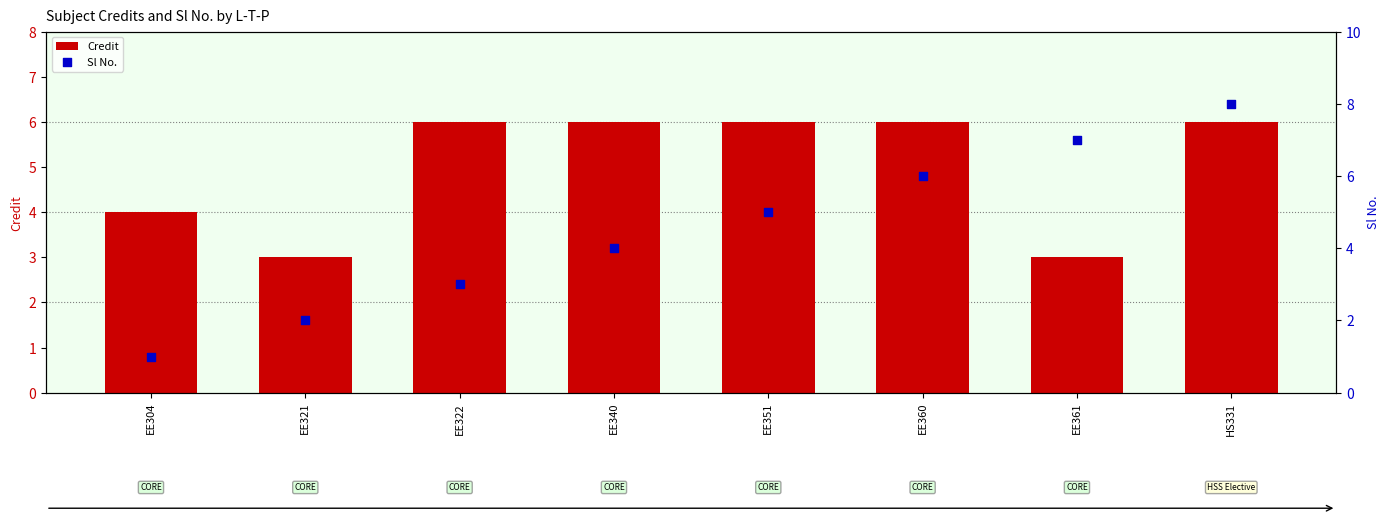

At how many categories does at least one series exceed 3?

7